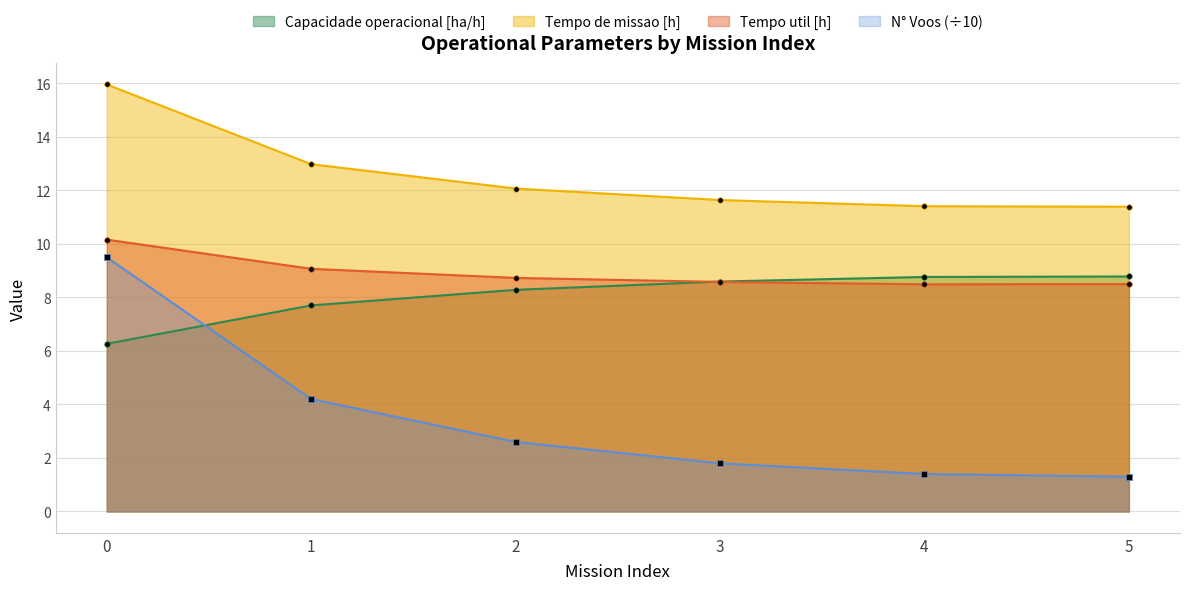

What is the difference between the second highest and minimum values in the Tempo util [h] series?

0.6